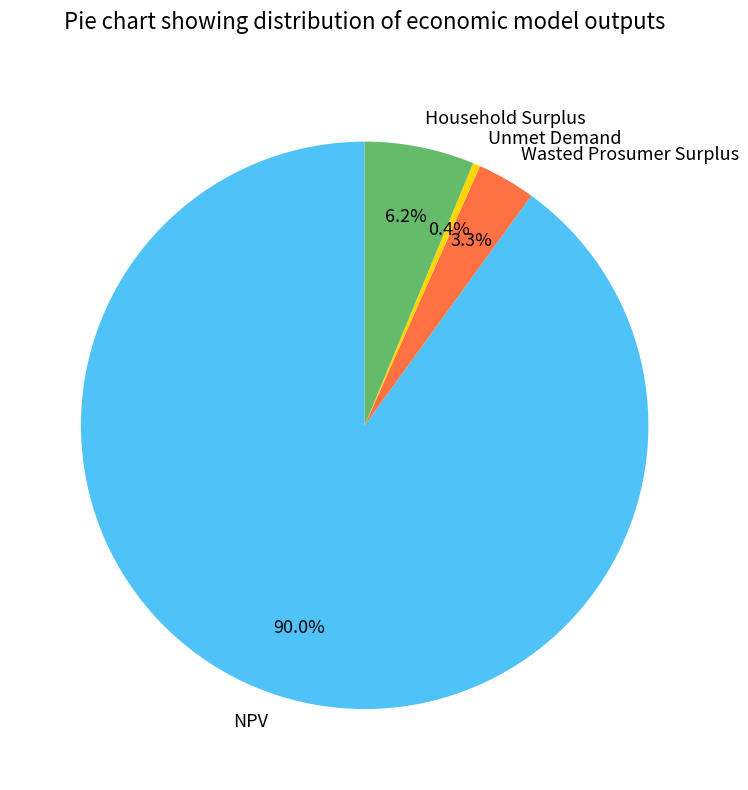

How many slices are in this pie chart?

4